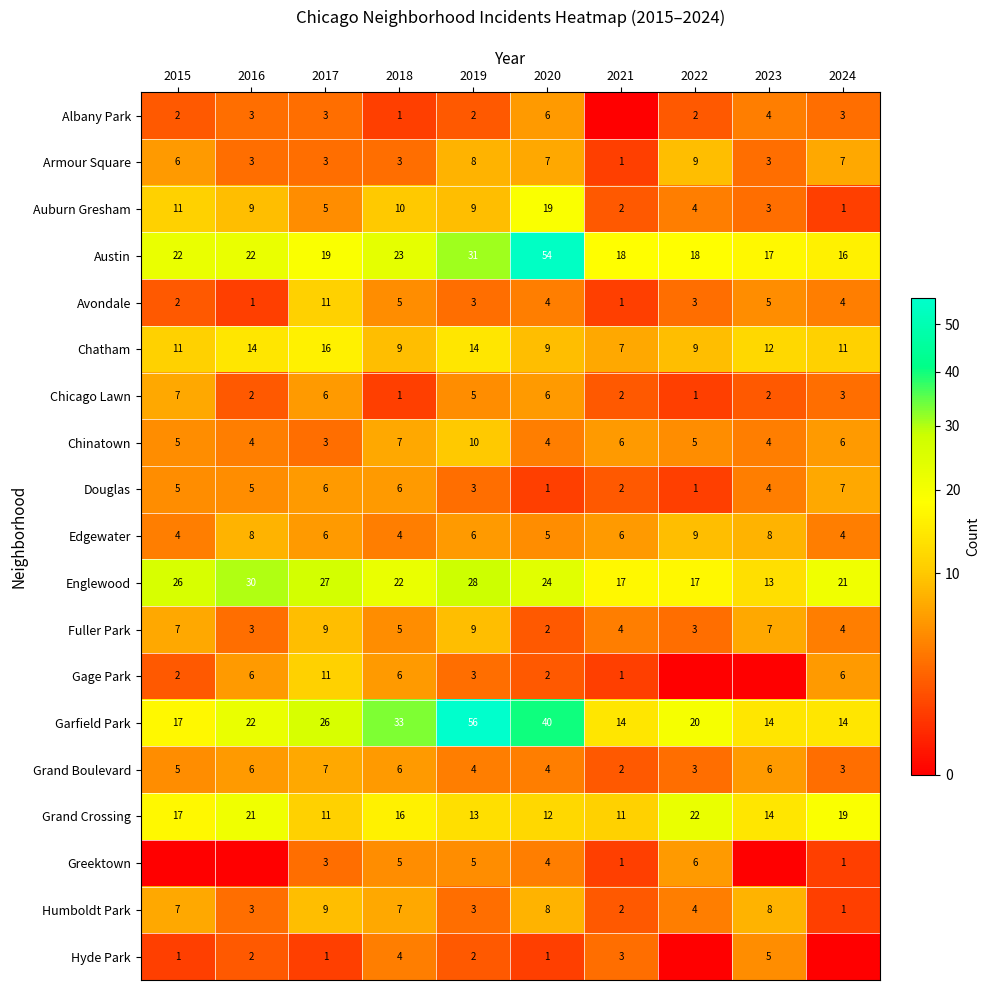

What is the minimum value for Douglas?

1